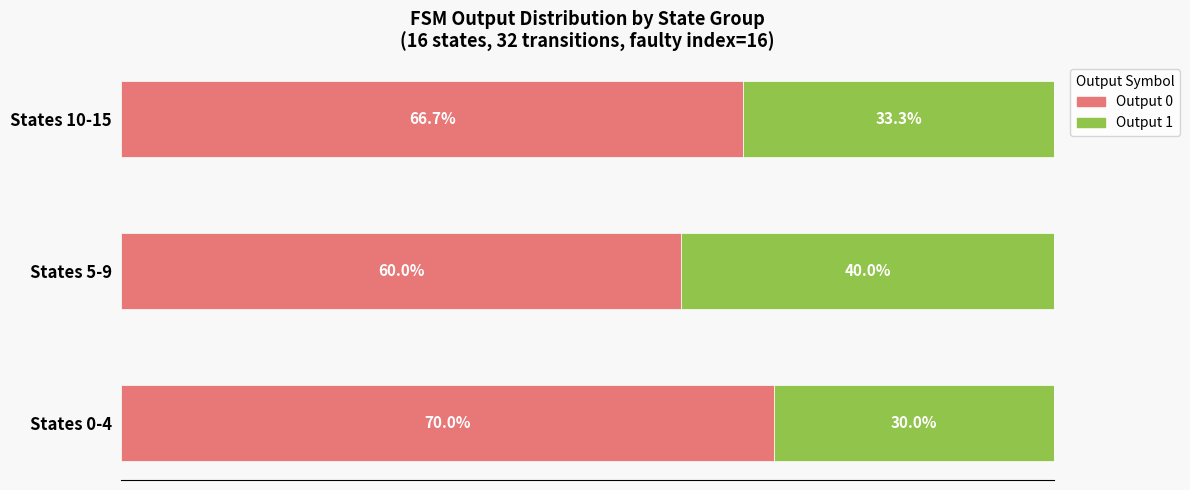

Where is Output 0 nearest to the value 65?

States 10-15